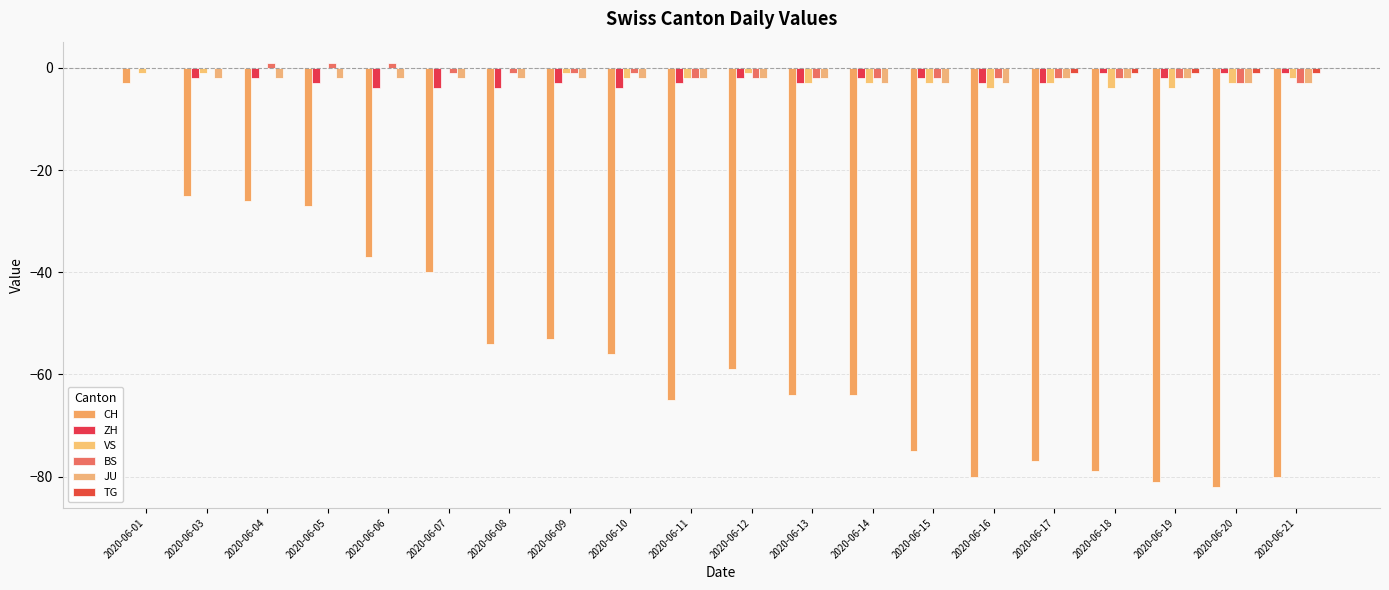

At which category does the chart reach its peak across all series?

2020-06-04